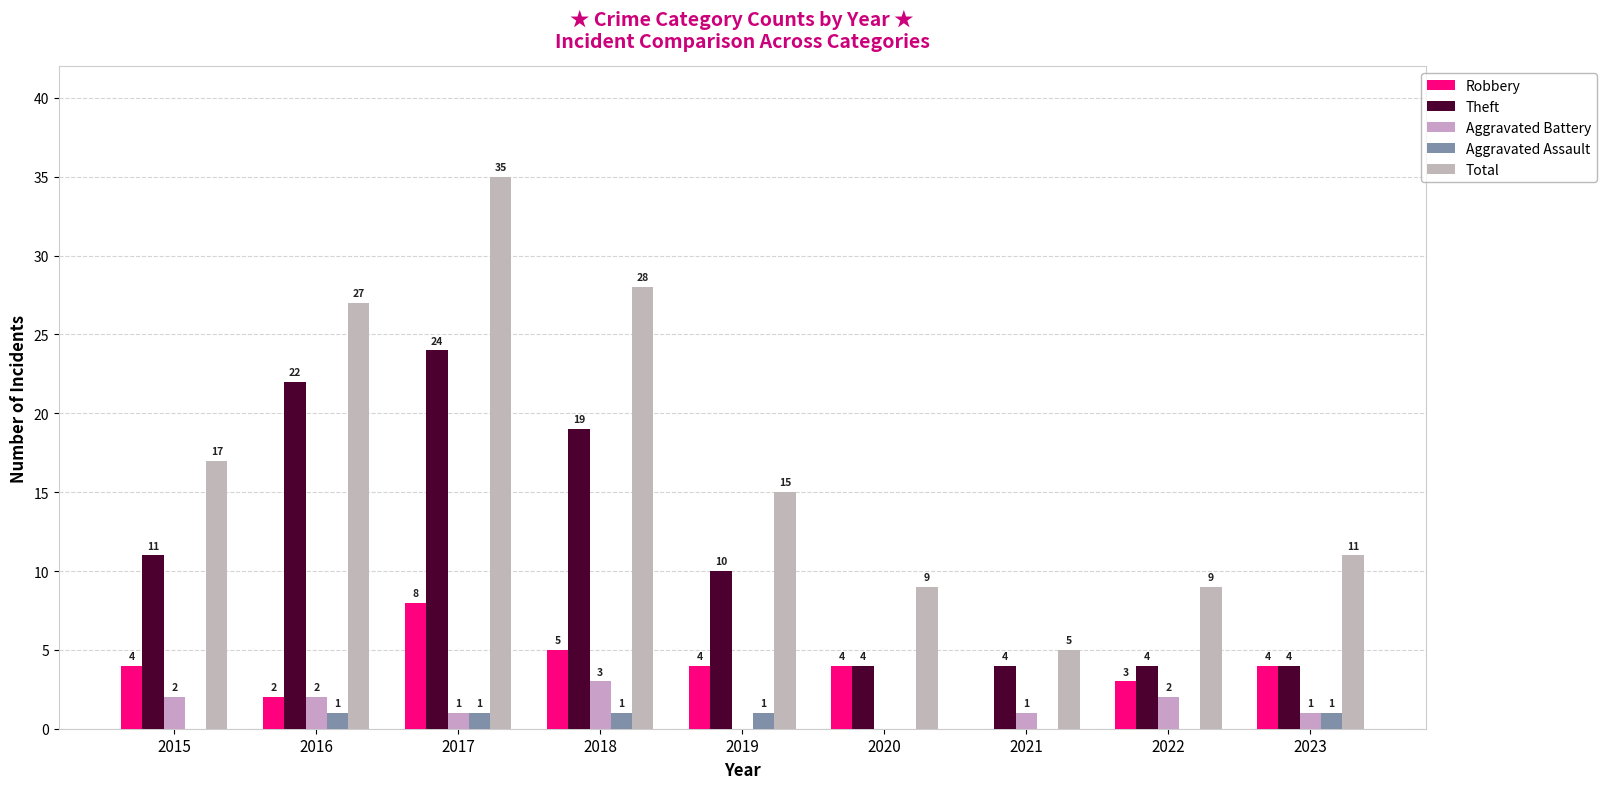

What is the highest value of the Aggravated Assault series?

1